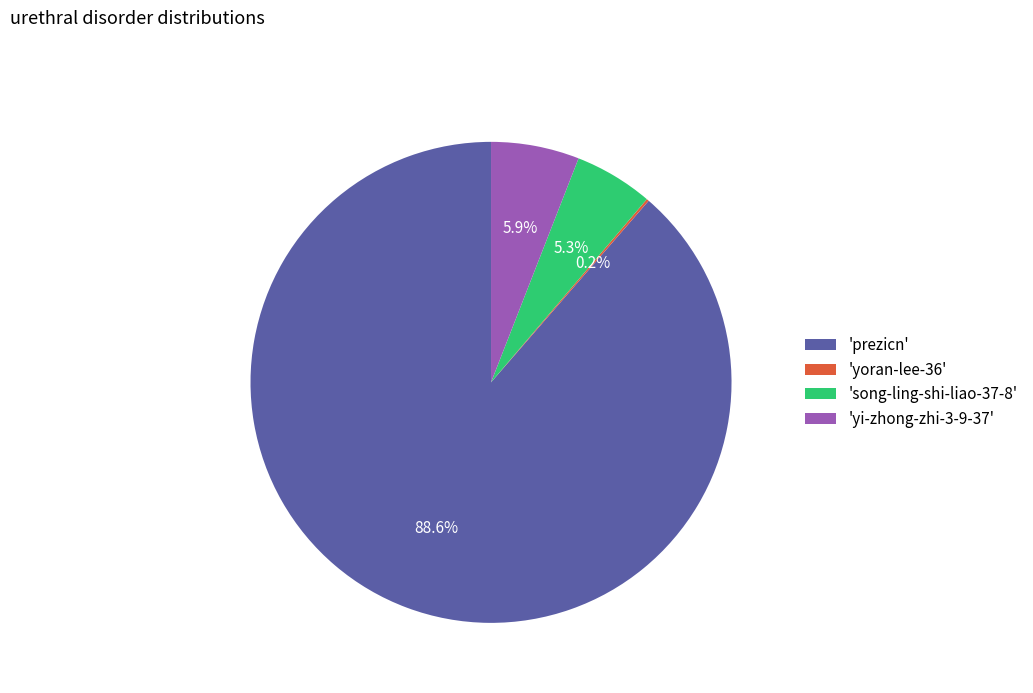

What is the largest slice in the pie chart?

'prezicn'